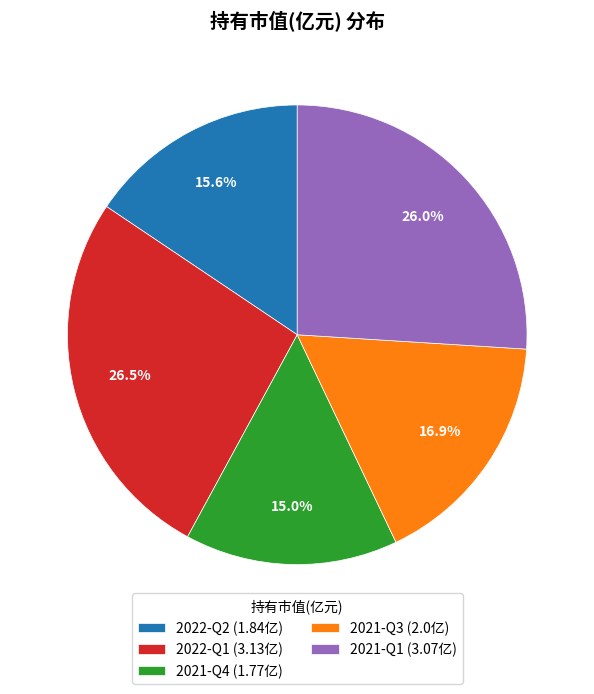

Does 2021-Q3 represent more than half of the total?

No